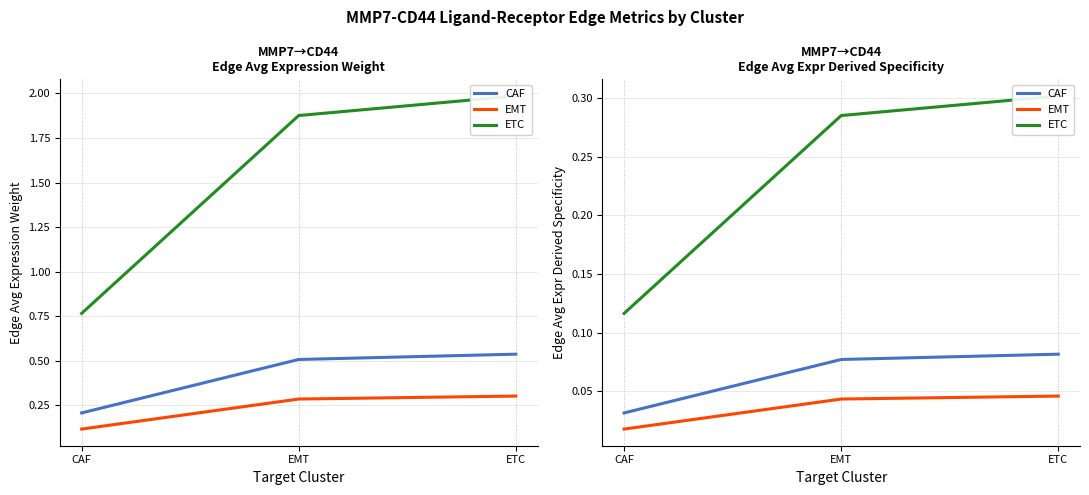

List the series in order of their peak value, lowest first.

EMT, CAF, ETC